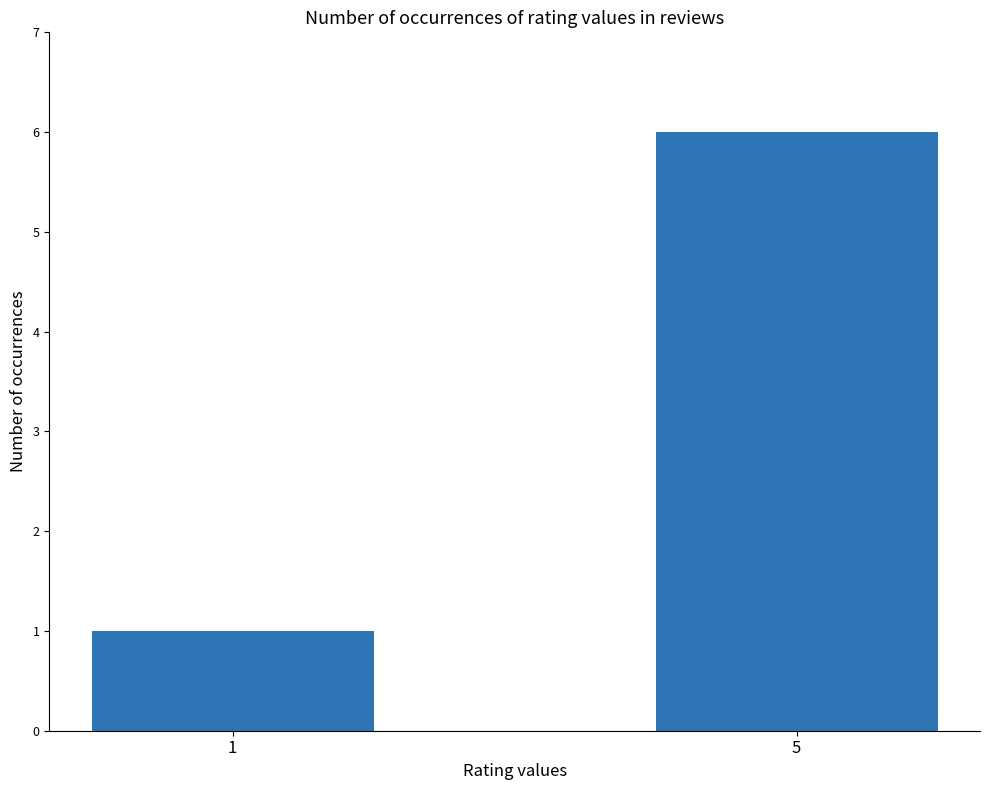

Reading left to right, extract all data points from this chart.

1	6